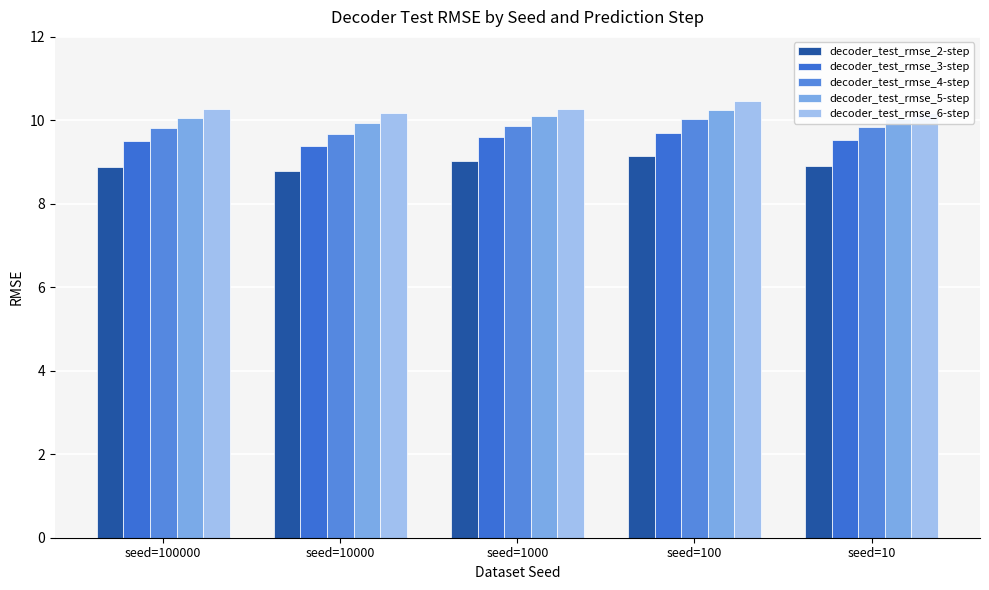

Does the chart contain any negative values?

No